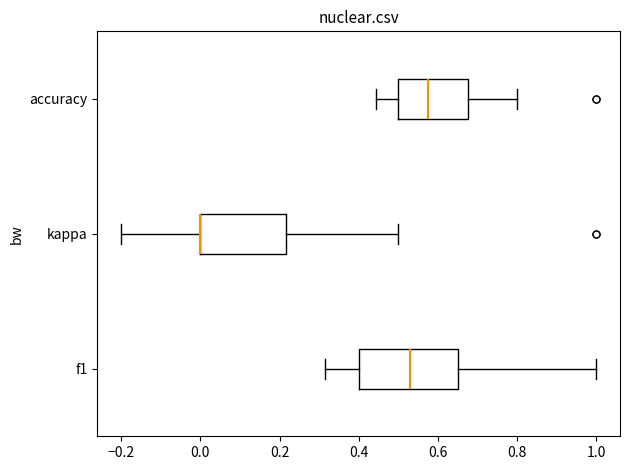

Which box is the widest, from its left edge to its right edge?

f1